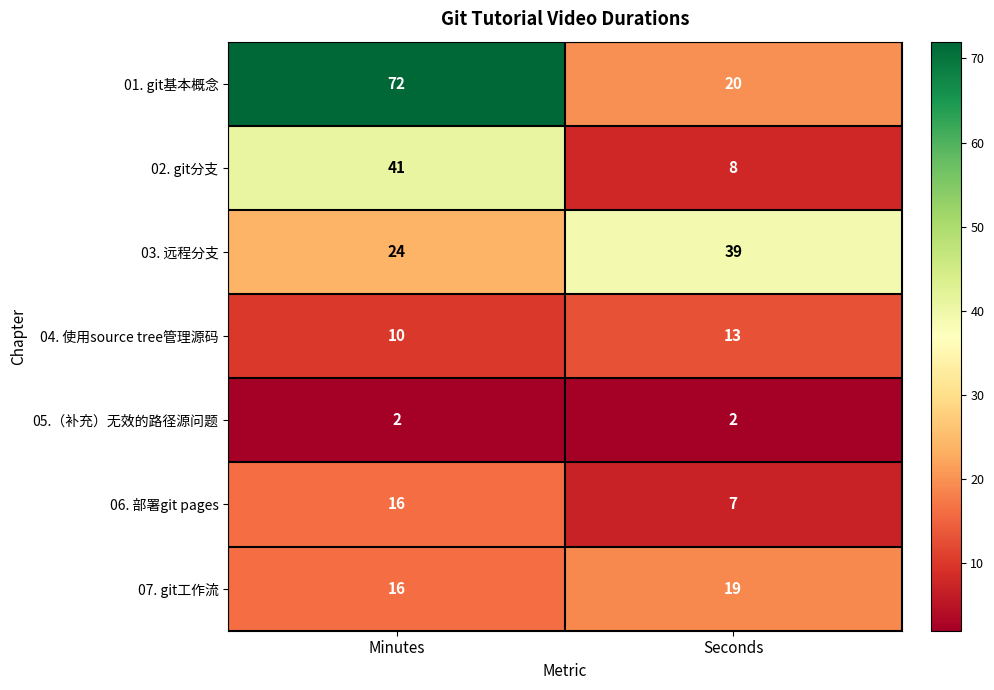

Reading left to right, what are all the values shown in this chart?

01. git基本概念: 72	20
02. git分支: 41	8
03. 远程分支: 24	39
04. 使用source tree管理源码: 10	13
05.（补充）无效的路径源问题: 2	2
06. 部署git pages: 16	7
07. git工作流: 16	19